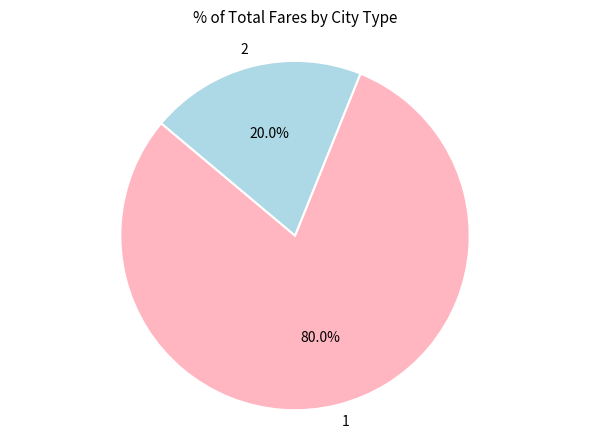

Approximately how many times larger is the value at 1 compared to 2?

4.0